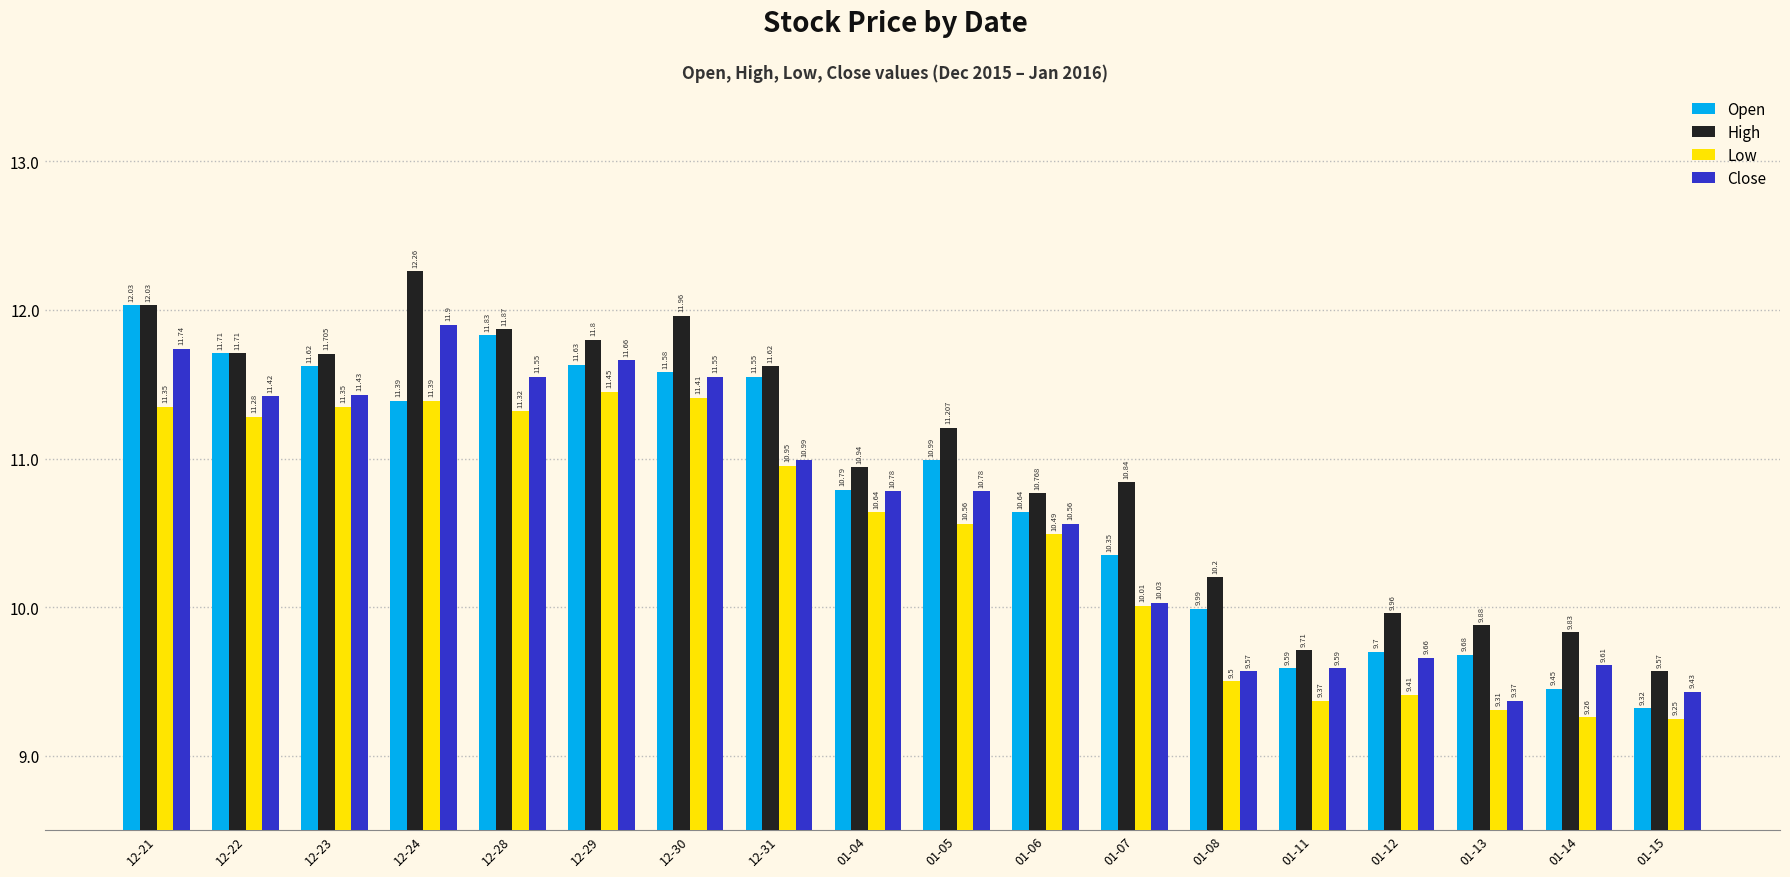

Which series has the largest range (max minus min)?

Open